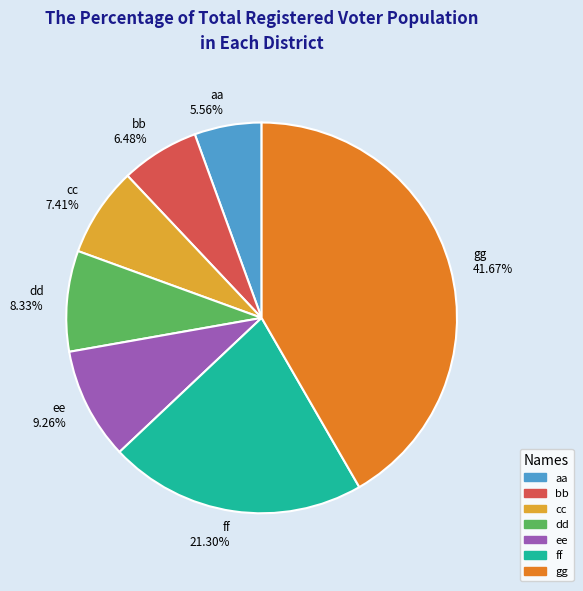

How much of the chart is everything except aa?

94.4%